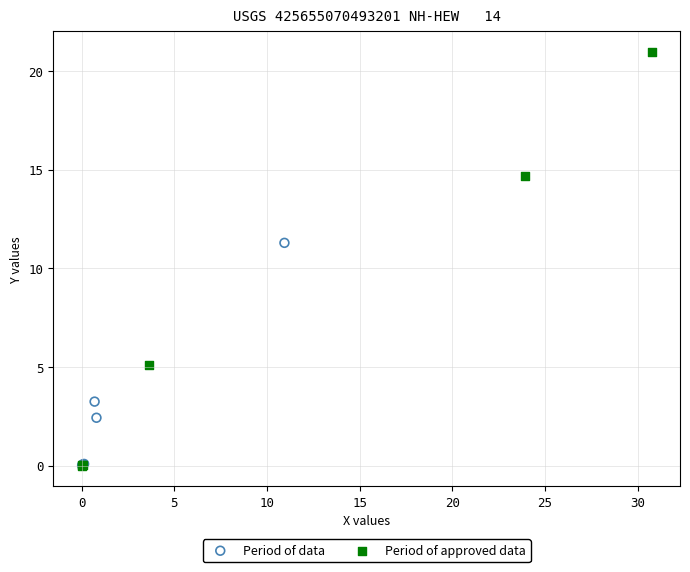

Which series has the widest spread of Y values?

Period of approved data